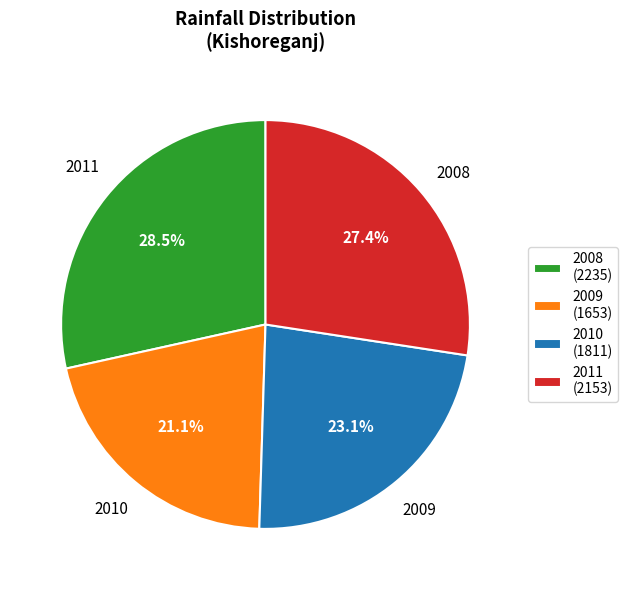

Between 2010 and 2008, which is larger?

2008